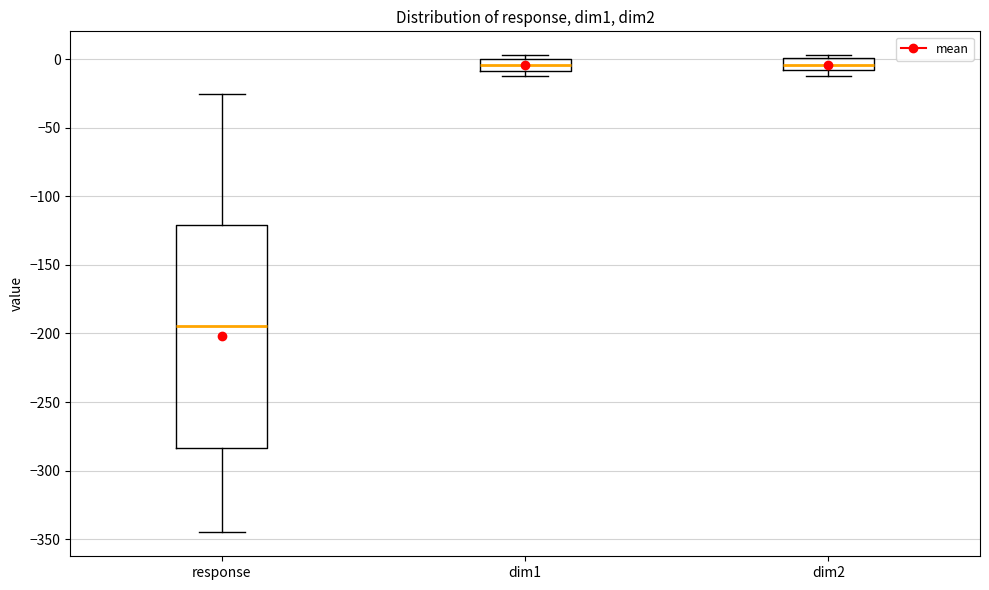

Where is the upper edge of the box for dim2 on the y-axis? The values are not printed on the chart, so give them approximately, as read against the axis.

0